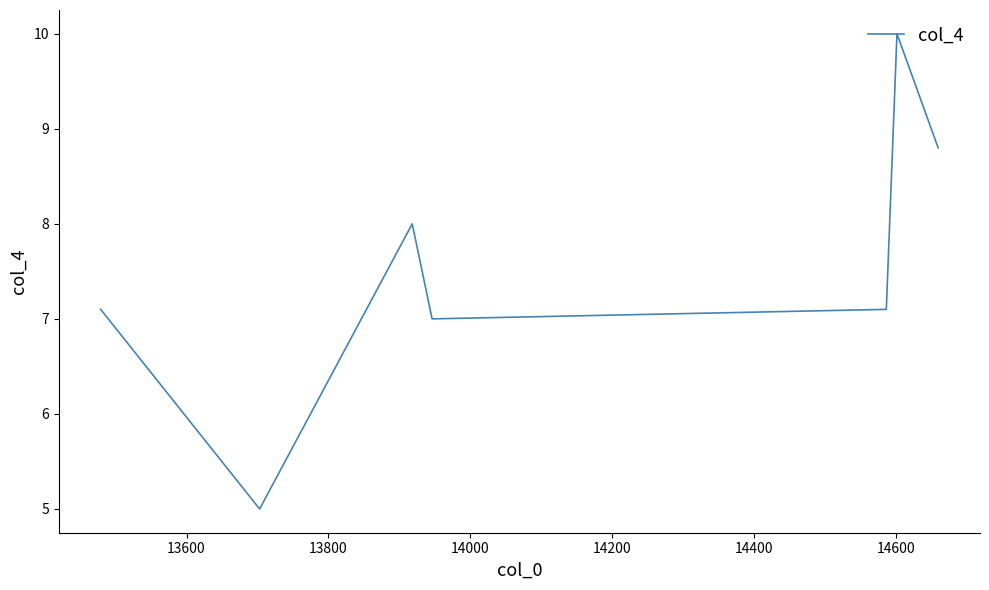

How many interior local valleys (lower than both neighbors) does the data have?

2